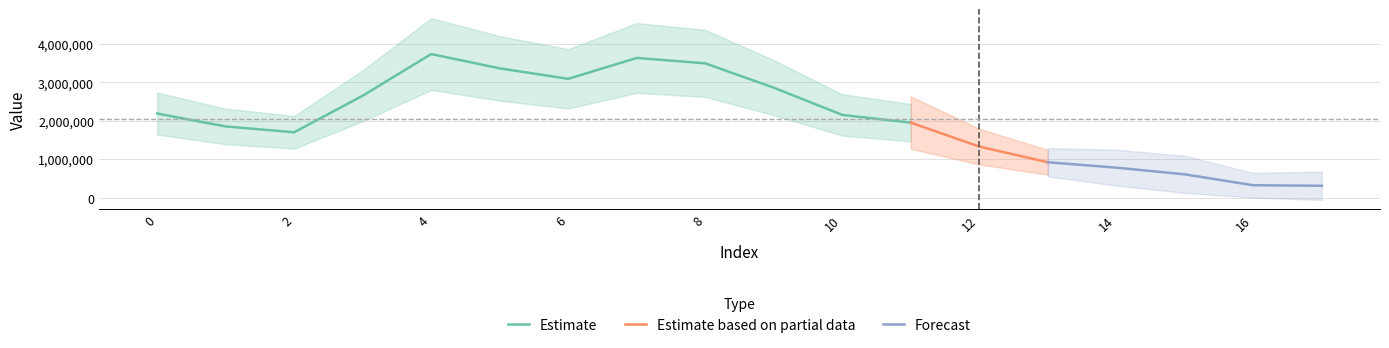

At which category does the chart reach its peak across all series?

4